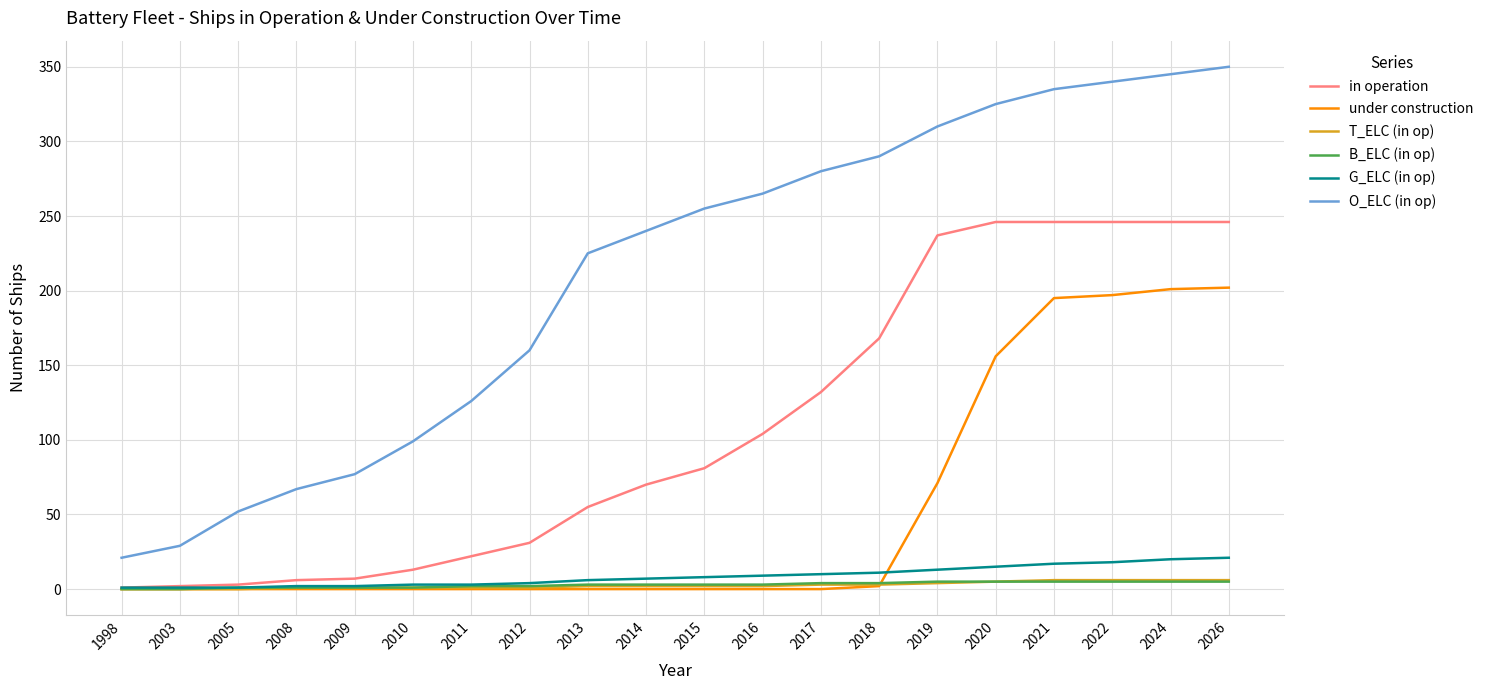

The G_ELC (in op) series shows 17 at 2021. True or false?

True